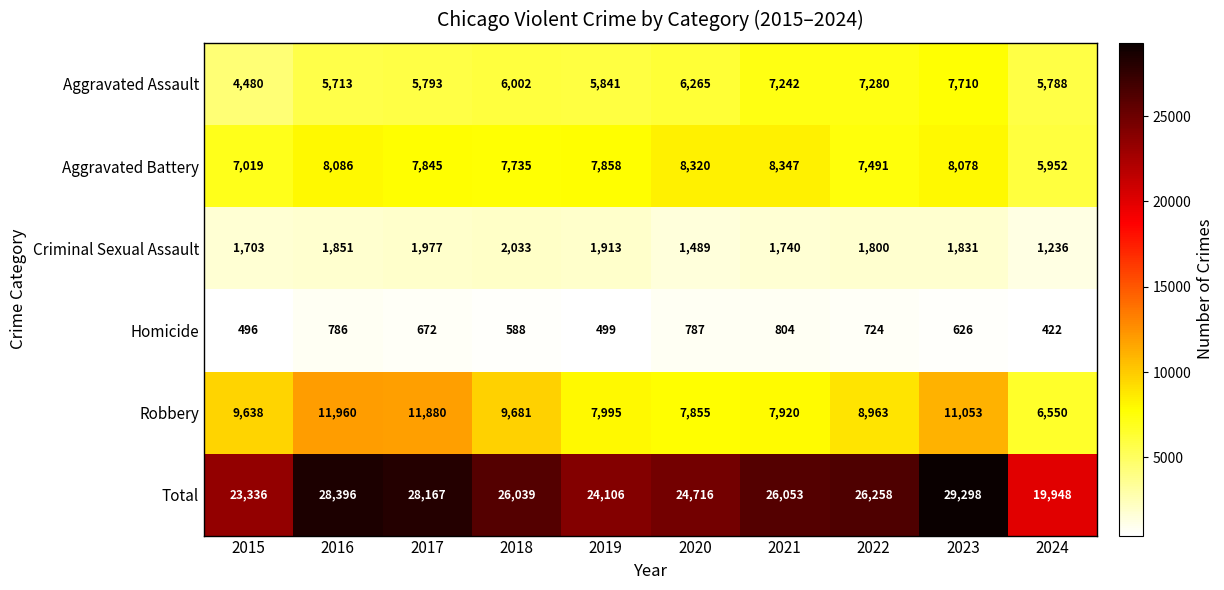

True or false: Robbery has a value of 11880 at 2017.

True